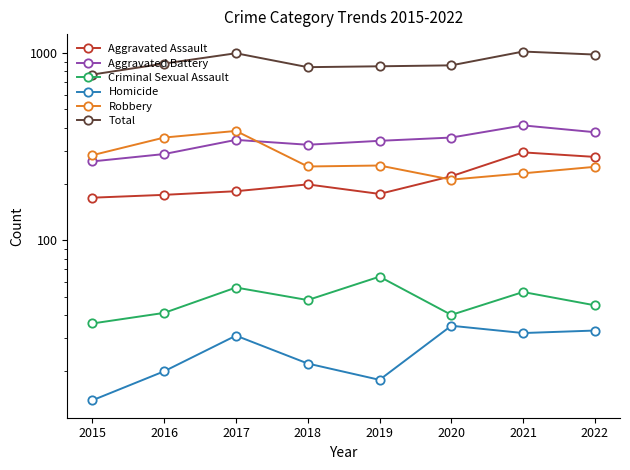

True or false: Aggravated Assault has a value of 199 at 2018.

True